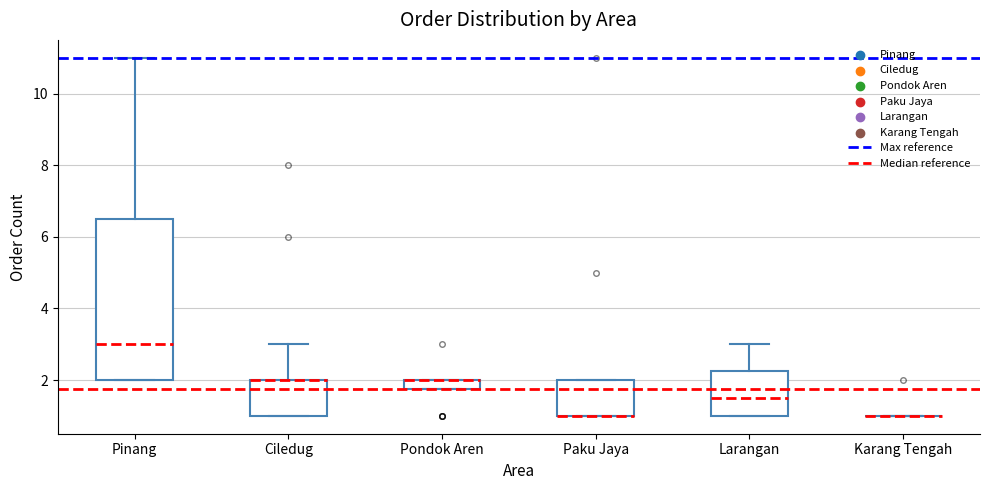

Comparing the boxes themselves (not the whiskers), which one is the tallest?

Pinang